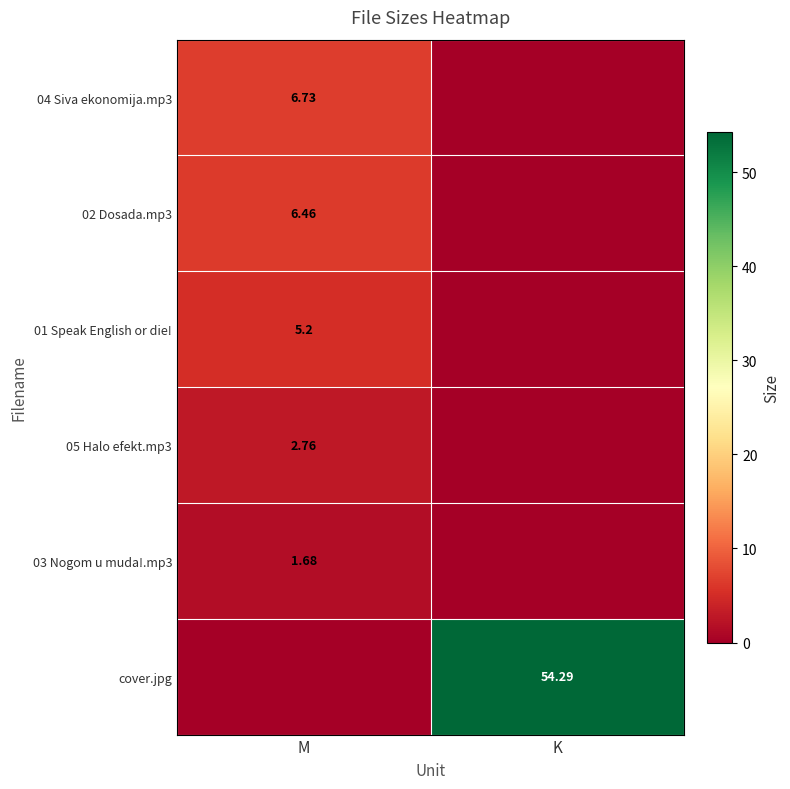

The 01 Speak English or die! series shows 7.2 at M. True or false?

False